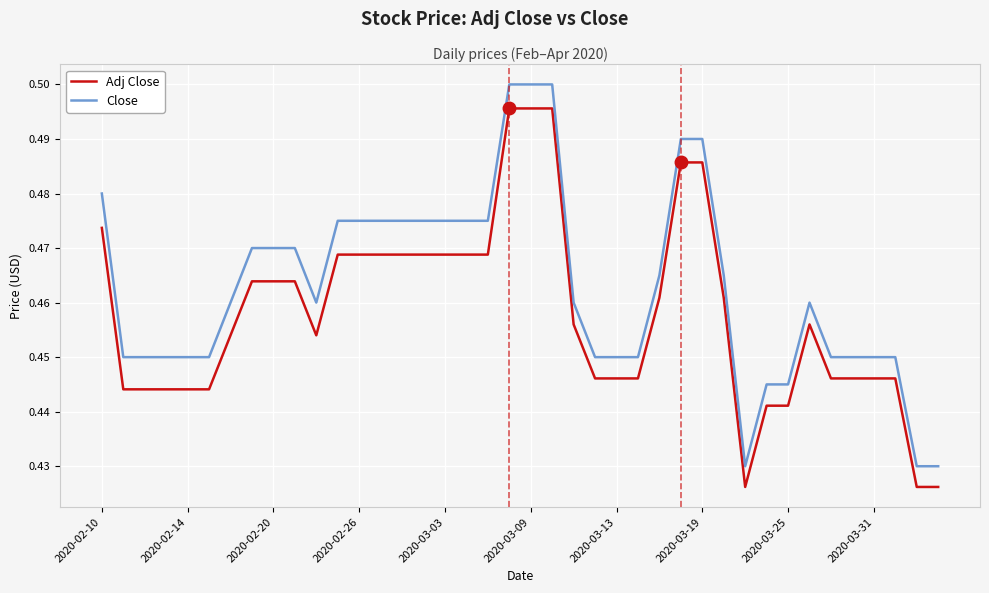

Rank the series by their maximum value, from highest to lowest.

Close, Adj Close